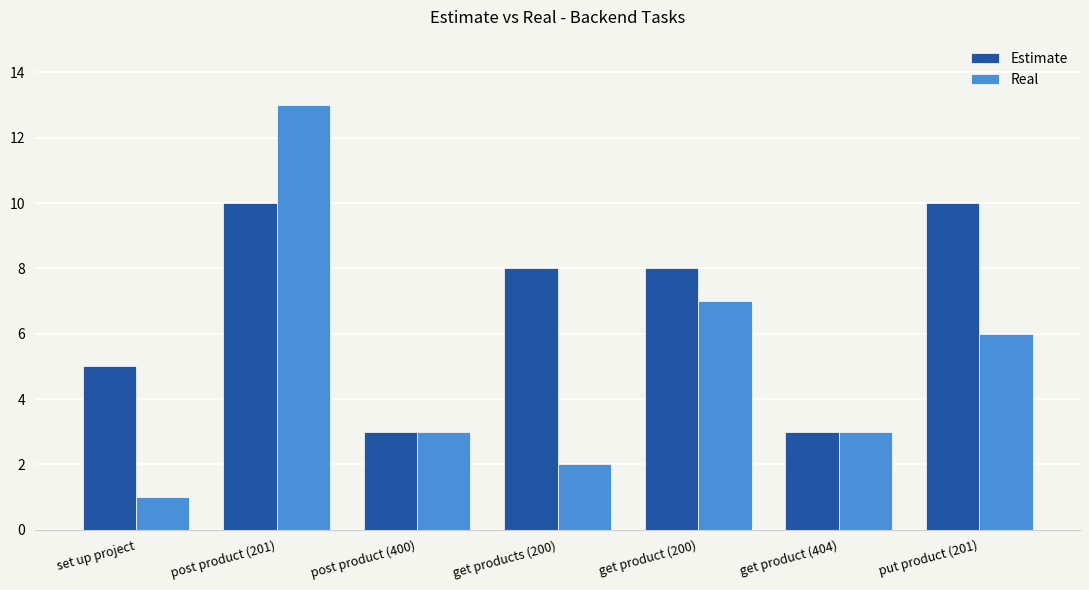

What is the difference between the highest and lowest values at post product (201)?

3